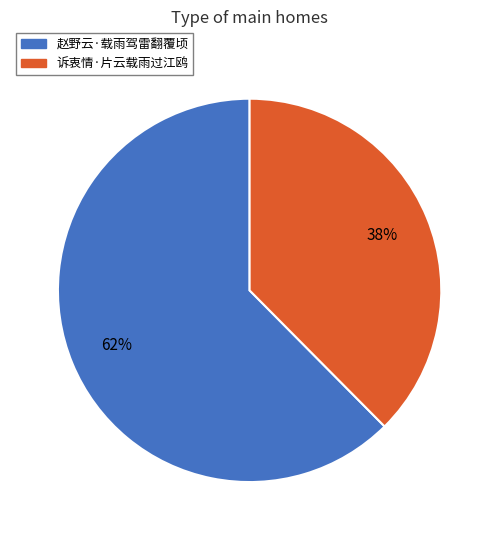

Which slice is the smallest?

诉衷情·片云载雨过江鸥